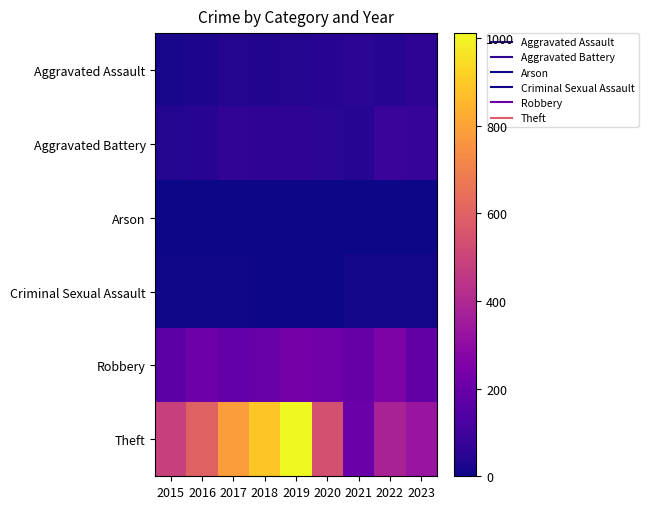

Reading left to right, extract all data points from this chart.

Aggravated Assault: 2015=18	2016=26	2017=39	2018=34	2019=36	2020=47	2021=55	2022=42	2023=59
Aggravated Battery: 2015=38	2016=45	2017=64	2018=60	2019=62	2020=53	2021=42	2022=86	2023=78
Arson: 2015=3	2016=0	2017=0	2018=1	2019=1	2020=1	2021=1	2022=3	2023=0
Criminal Sexual Assault: 2015=6	2016=5	2017=4	2018=3	2019=2	2020=0	2021=8	2022=11	2023=11
Robbery: 2015=167	2016=212	2017=187	2018=198	2019=232	2020=217	2021=191	2022=255	2023=183
Theft: 2015=486	2016=604	2017=782	2018=889	2019=1011	2020=539	2021=204	2022=376	2023=328